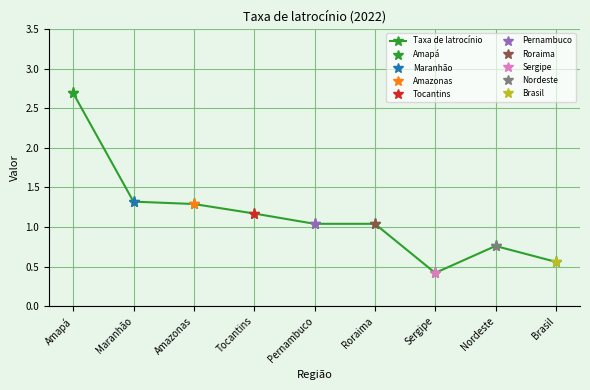

Which has a higher value, Pernambuco or Tocantins?

Tocantins